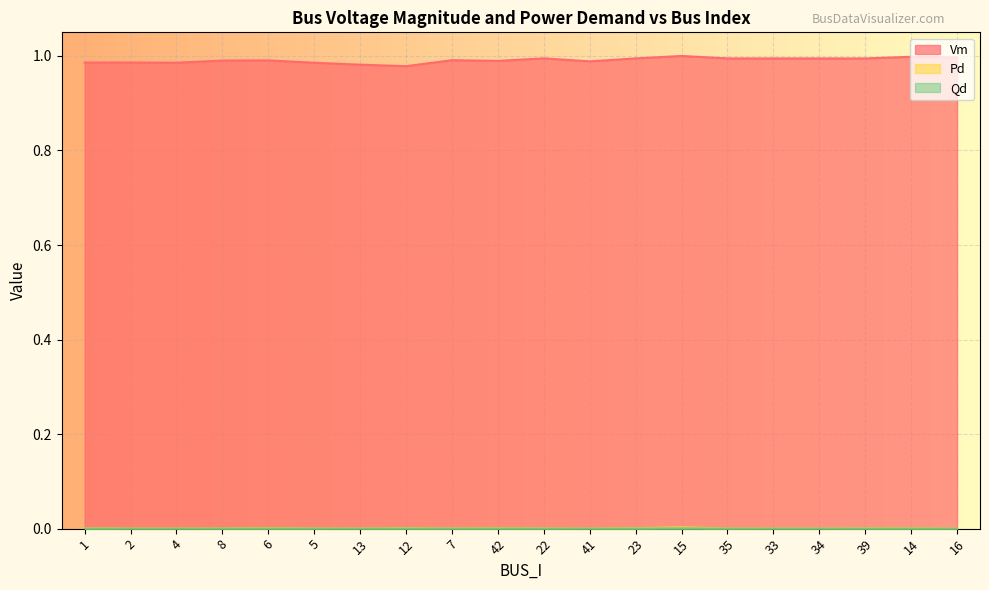

How many interior local peaks does the Vm series have?

6